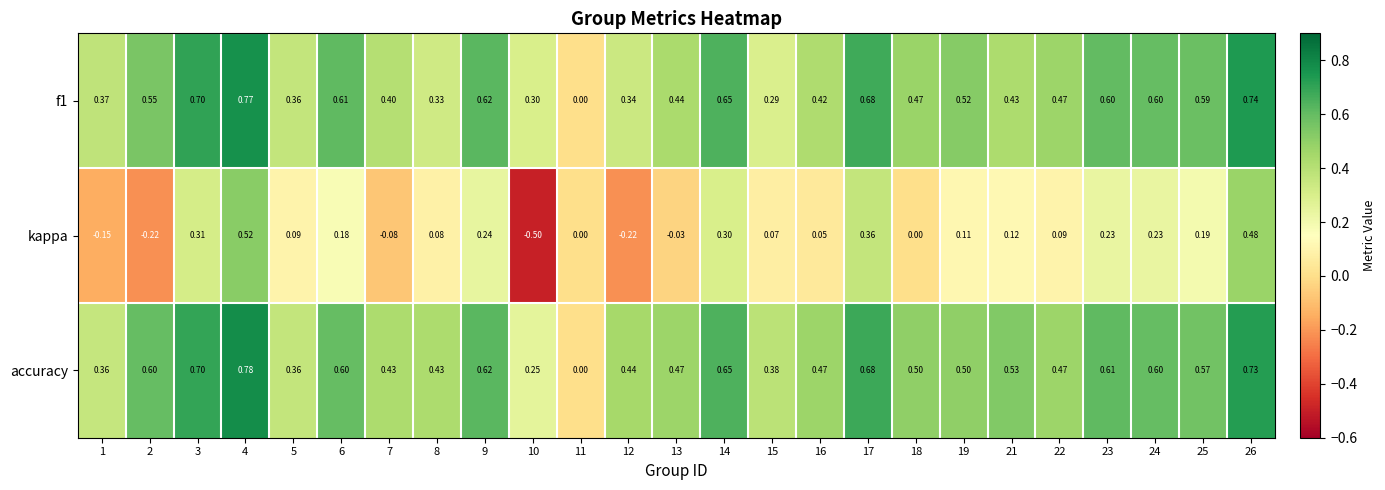

Which series has the largest range (max minus min)?

kappa